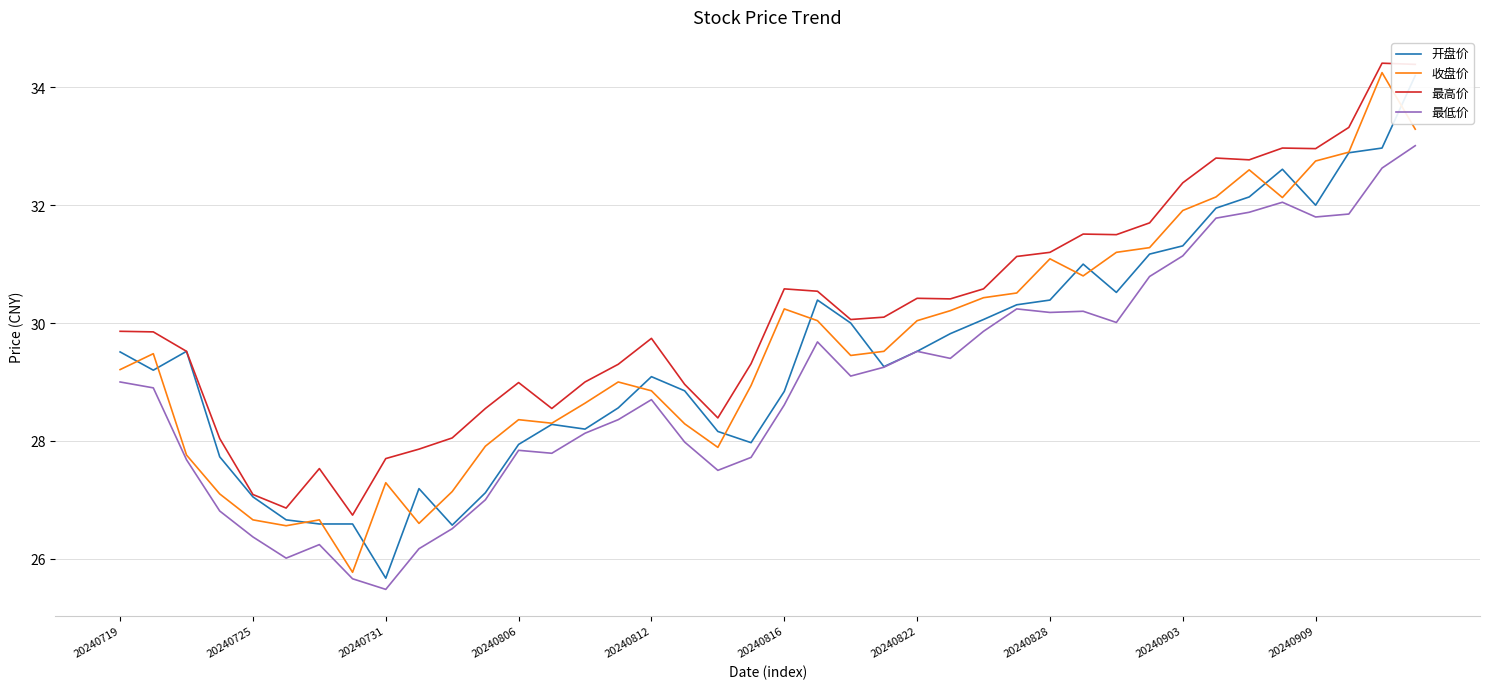

Reading left to right, list all the values displayed in this chart.

开盘价: 29.5	29.2	29.5	27.7	27.1	26.7	26.6	26.6	25.7	27.2	26.6	27.1	27.9	28.3	28.2	28.6	29.1	28.9	28.2	28.0	28.8	30.4	30.0	29.3	29.5	29.8	30.1	30.3	30.4	31.0	30.5	31.2	31.3	31.9	32.1	32.6	32.0	32.9	33.0	34.2
收盘价: 29.2	29.5	27.8	27.1	26.7	26.6	26.7	25.8	27.3	26.6	27.1	27.9	28.4	28.3	28.6	29.0	28.9	28.3	27.9	28.9	30.2	30.0	29.4	29.5	30.0	30.2	30.4	30.5	31.1	30.8	31.2	31.3	31.9	32.1	32.6	32.1	32.8	32.9	34.2	33.3
最高价: 29.9	29.9	29.5	28.0	27.1	26.9	27.5	26.7	27.7	27.9	28.1	28.6	29.0	28.6	29.0	29.3	29.7	29.0	28.4	29.3	30.6	30.5	30.1	30.1	30.4	30.4	30.6	31.1	31.2	31.5	31.5	31.7	32.4	32.8	32.8	33.0	33.0	33.3	34.4	34.4
最低价: 29.0	28.9	27.7	26.8	26.4	26.0	26.2	25.7	25.5	26.2	26.5	27.0	27.8	27.8	28.1	28.4	28.7	28.0	27.5	27.7	28.6	29.7	29.1	29.2	29.5	29.4	29.9	30.2	30.2	30.2	30.0	30.8	31.1	31.8	31.9	32.0	31.8	31.9	32.6	33.0